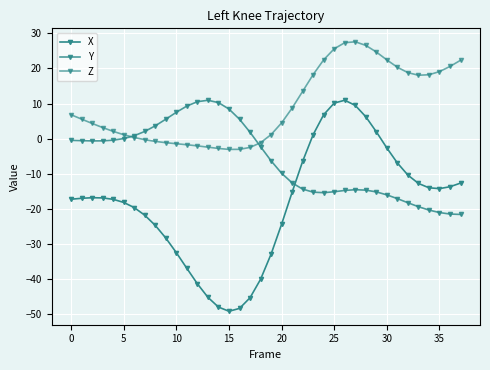

What is the label of the 26th point from the left?

25